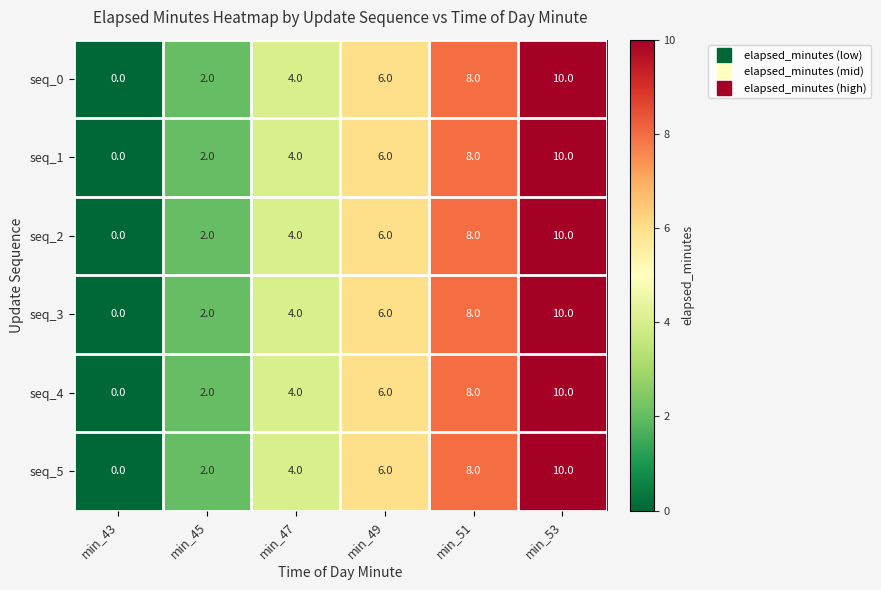

What is the approximate value of seq_1 at min_51, to the nearest 5?

10